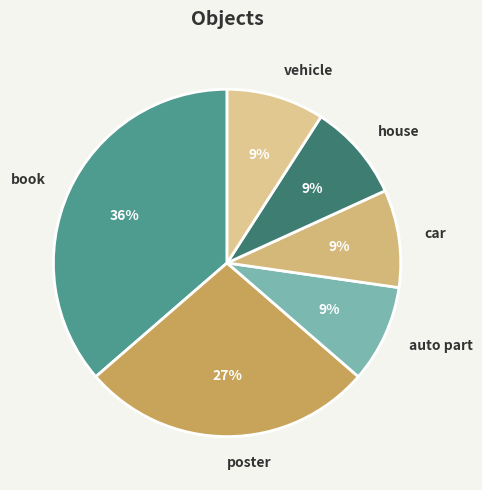

To the nearest percent, what is the difference between the house and poster slice percentages?

18%